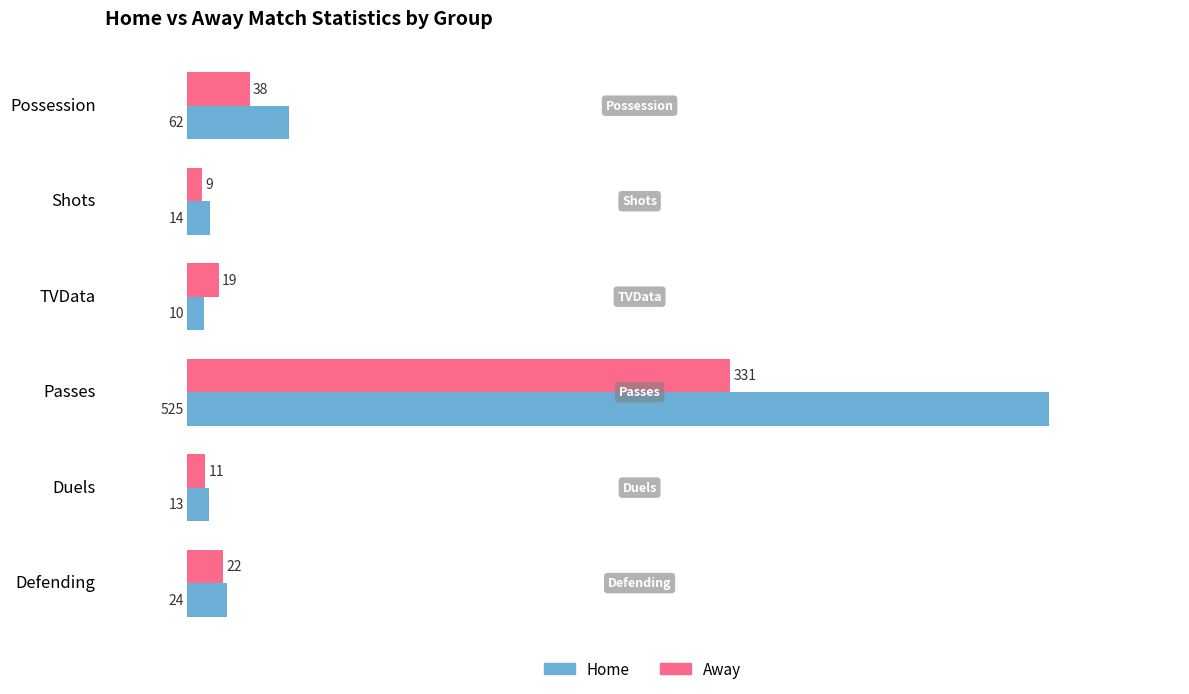

True or false: Home has a value of 843 at Passes.

False